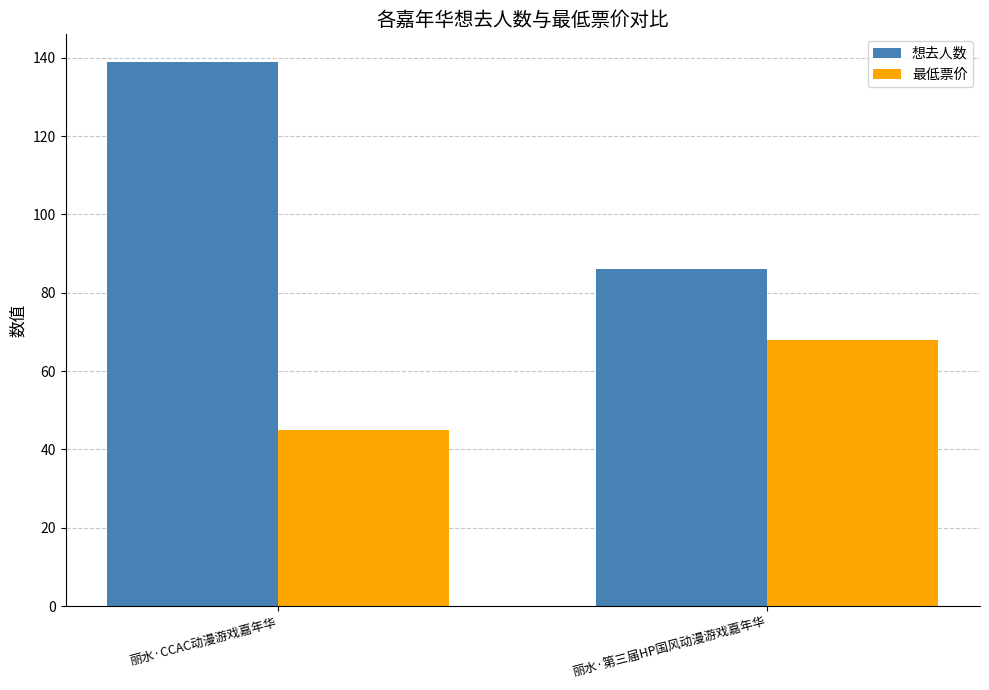

At which category does the chart reach its minimum across all series?

丽水·CCAC动漫游戏嘉年华